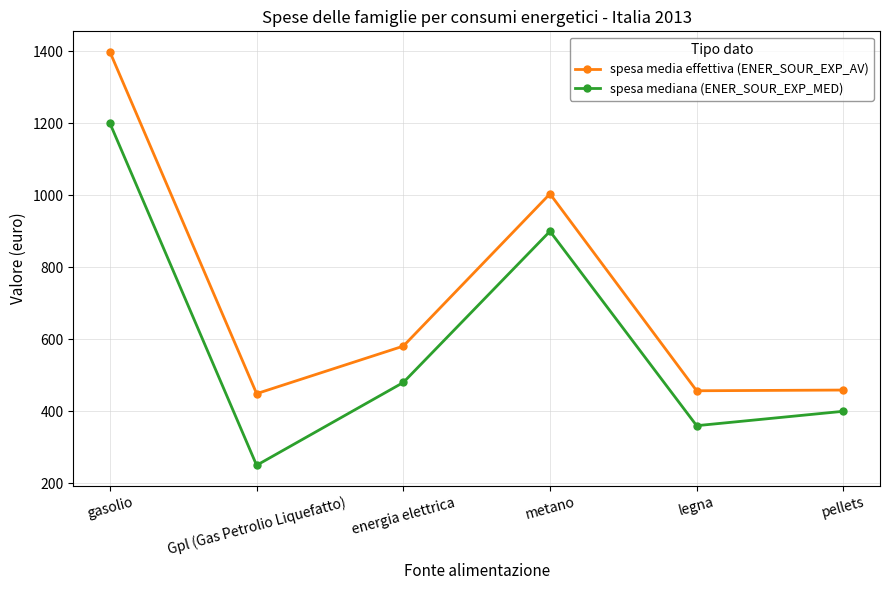

How many series are shown in this chart?

2